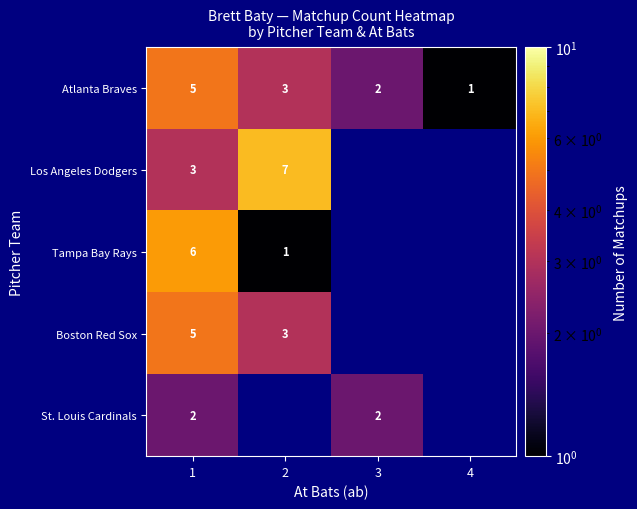

What is the total value across all series at 1?

21